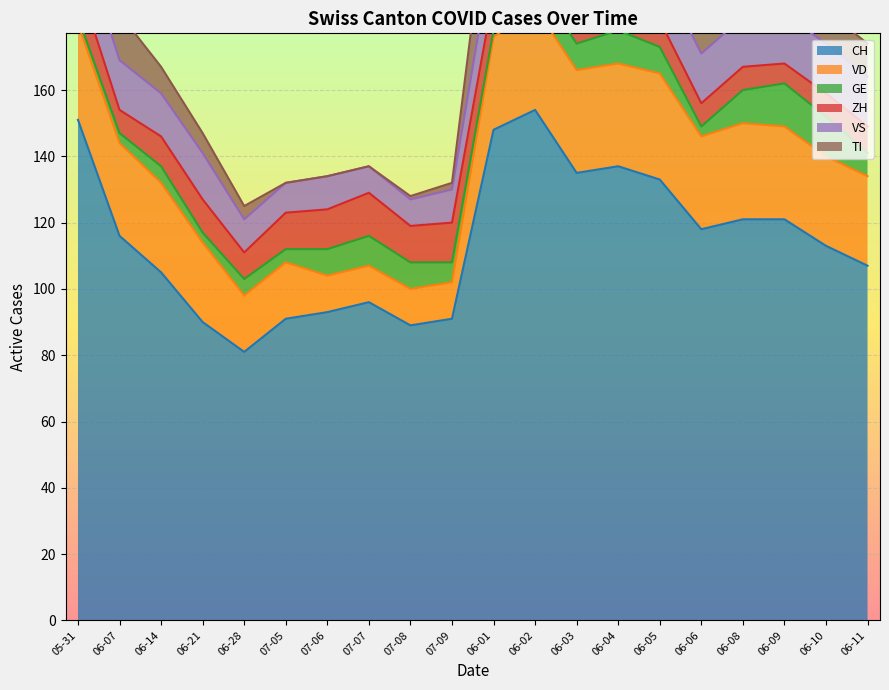

Which series changed the most between 2020-07-07 and 2020-06-01?

CH